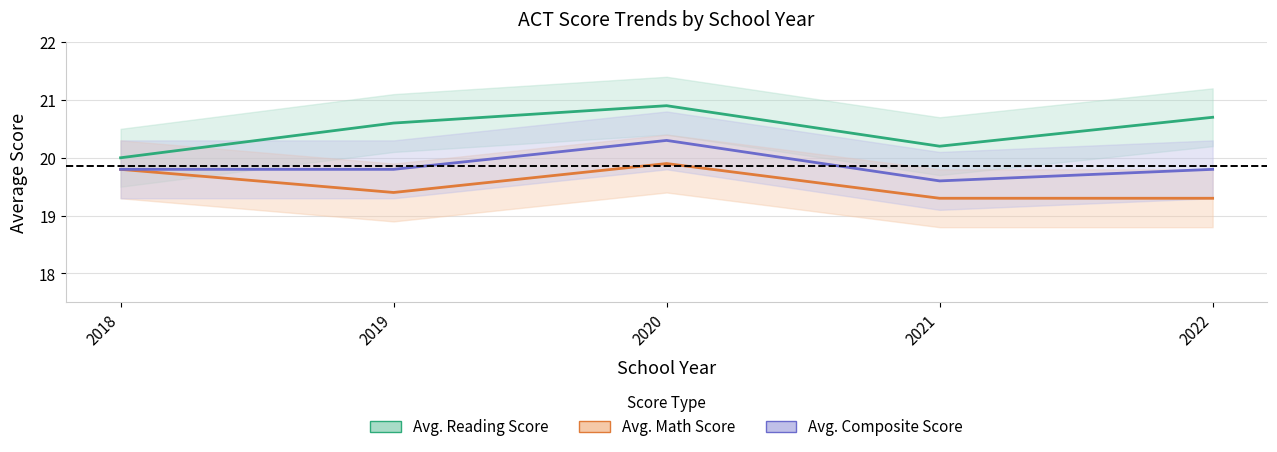

How many data points does each series have?

5